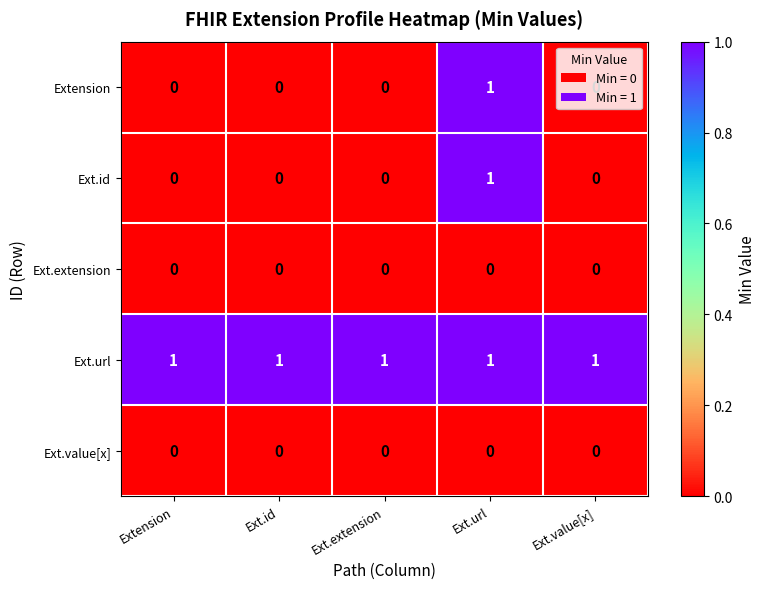

Count the number of categories in the chart.

5